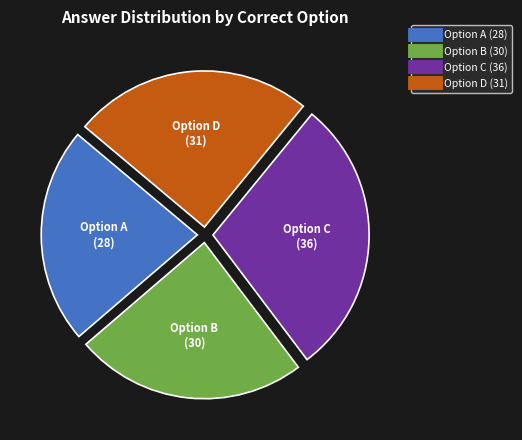

How many slices are in this pie chart?

4